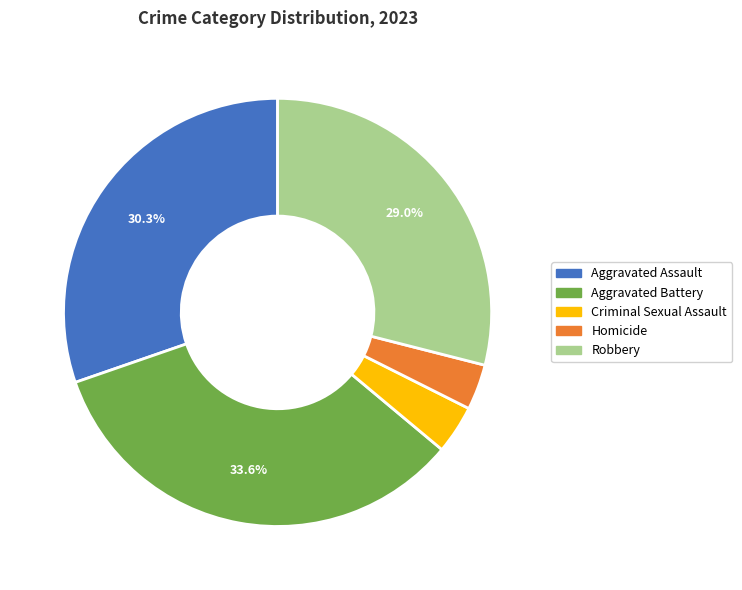

To the nearest percent, what is the difference between the largest and smallest slice percentages?

30%